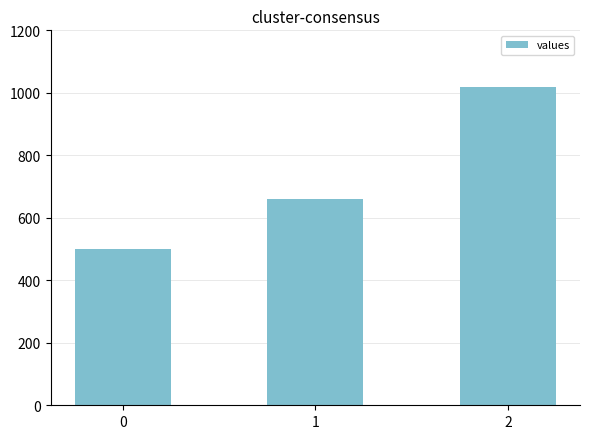

Read the value at 1, to the nearest 50.

650